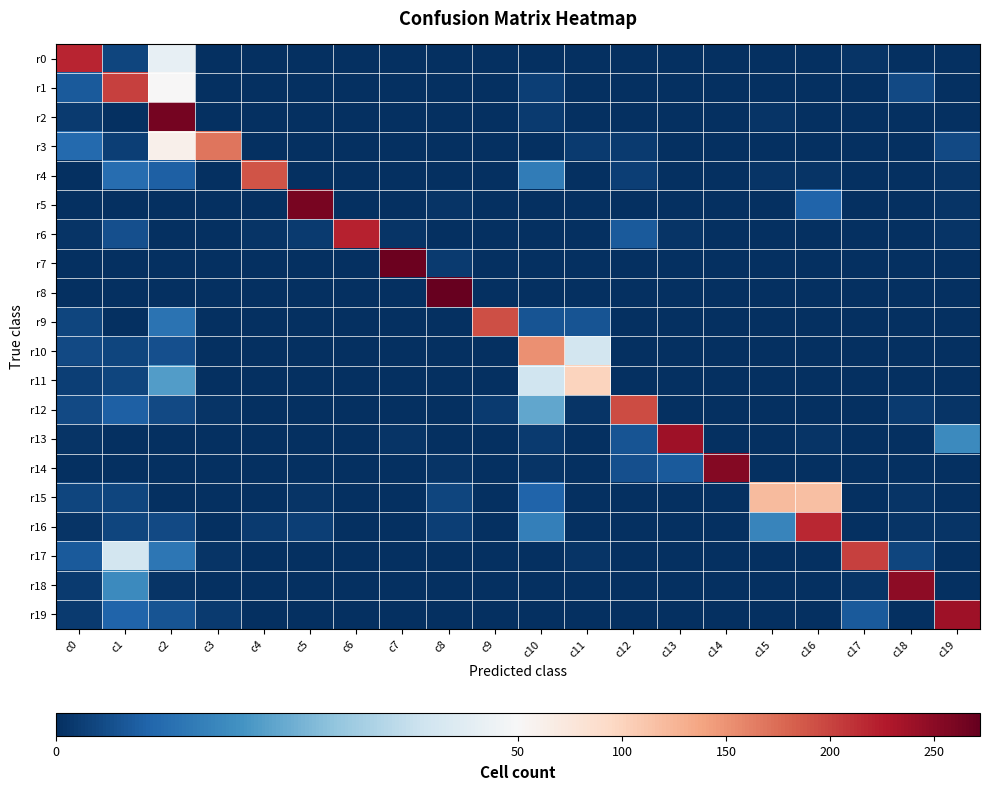

Which has a higher value, c16 or c6?

c16